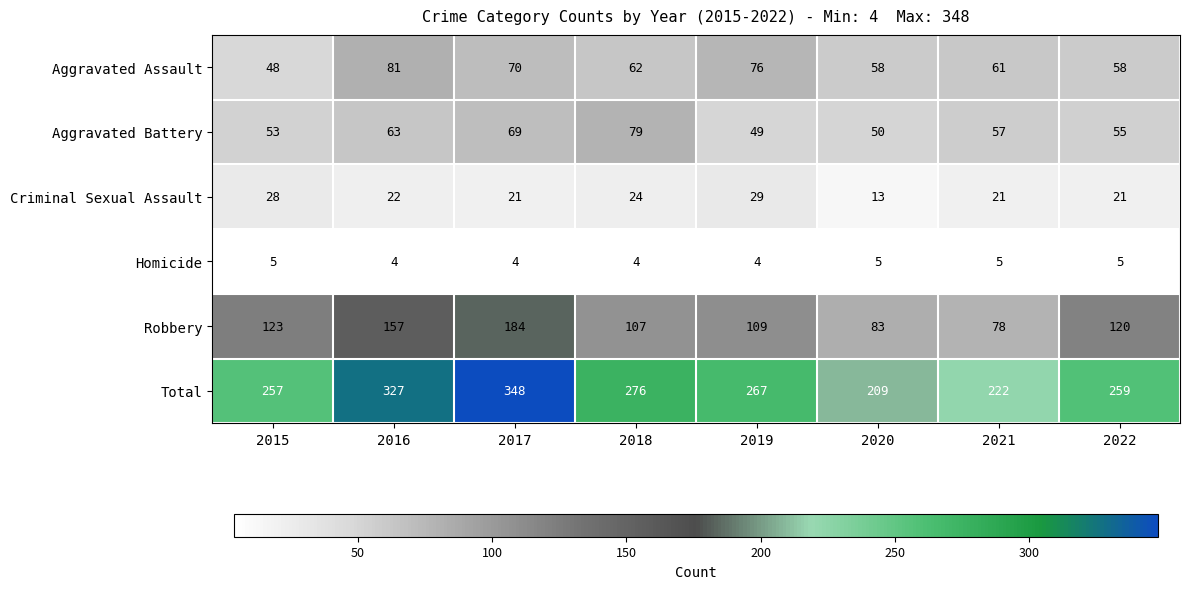

Which series changed the most between 2016 and 2017?

Robbery